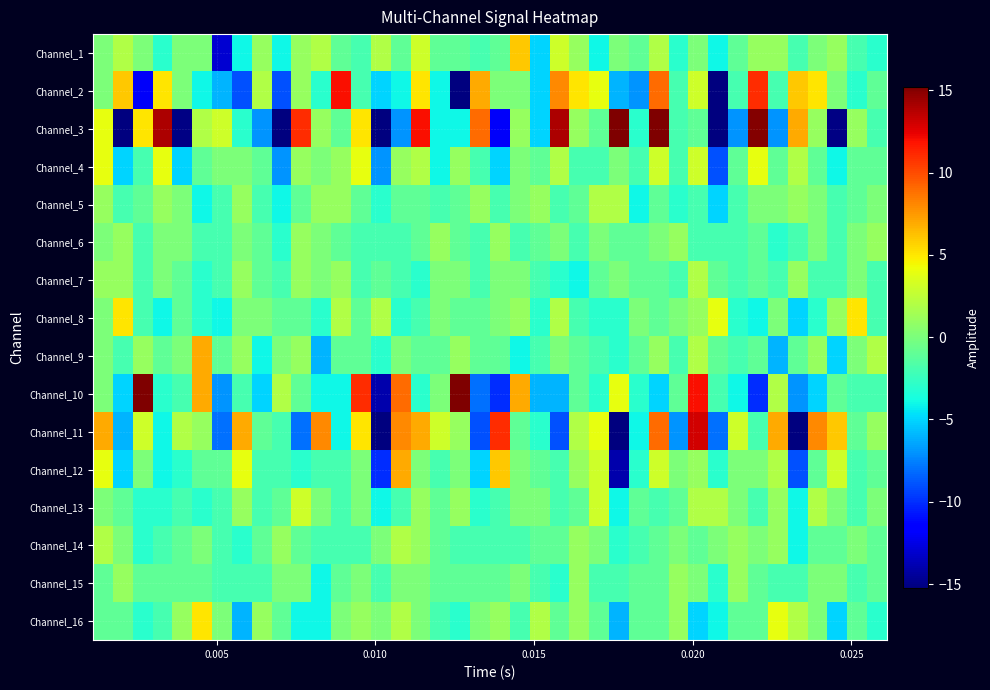

How many series are shown in this chart?

16